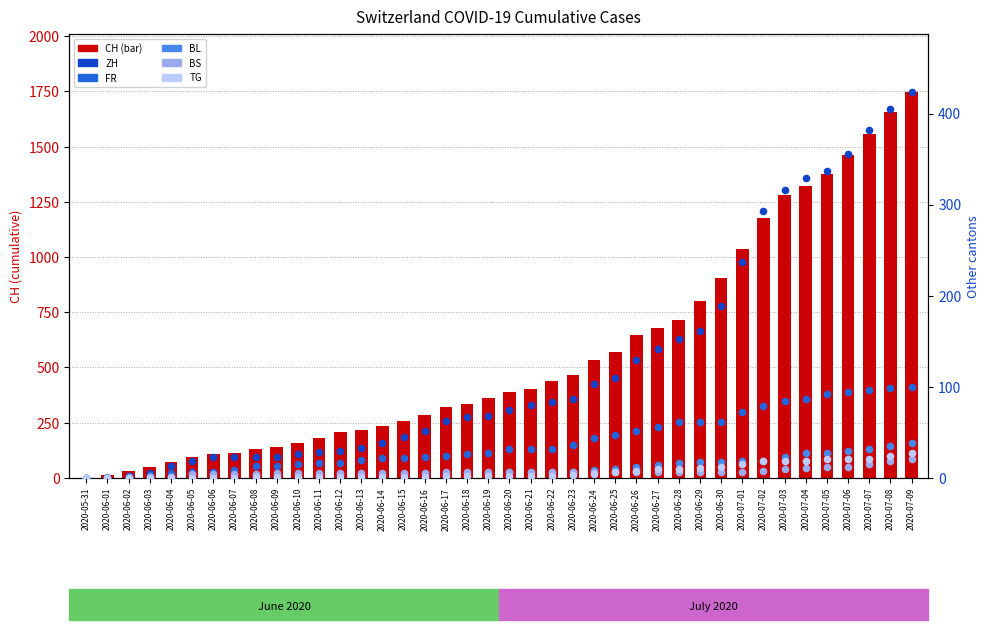

Which series has the largest total across all categories?

CH